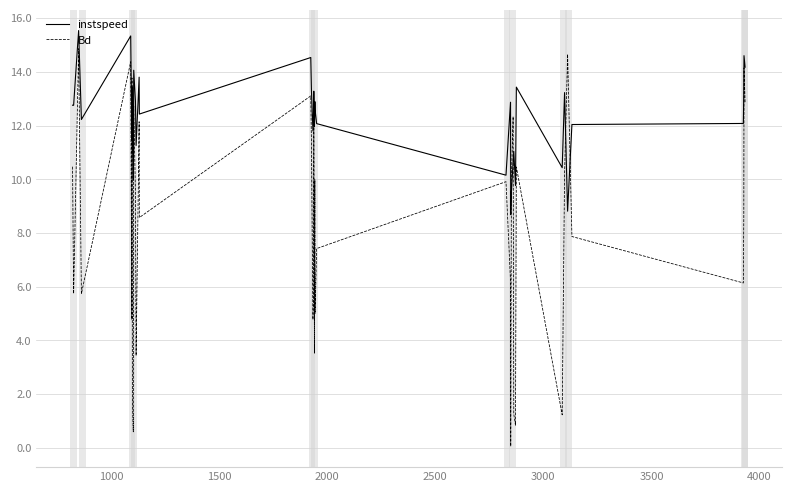

What is the average value of the instspeed series?

12.2